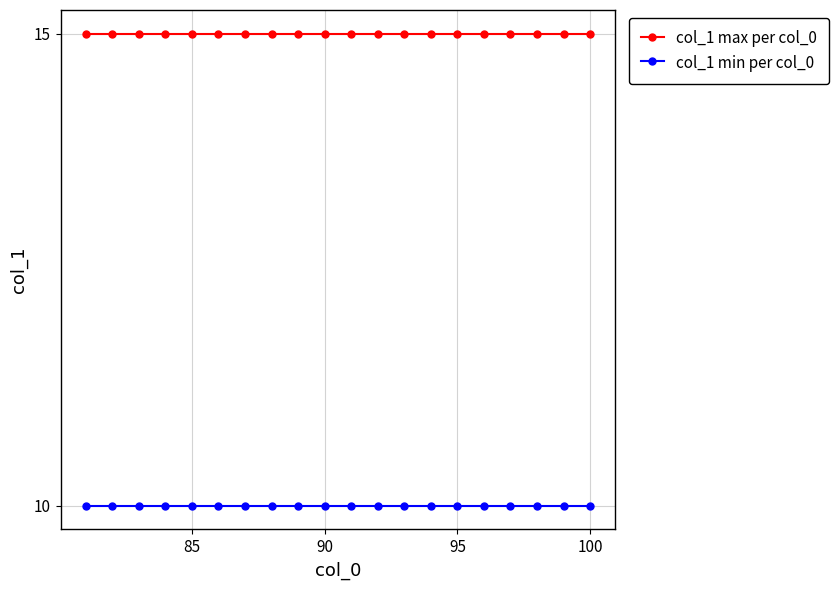

Rank the series by their average value, from highest to lowest.

col_1 max per col_0, col_1 min per col_0